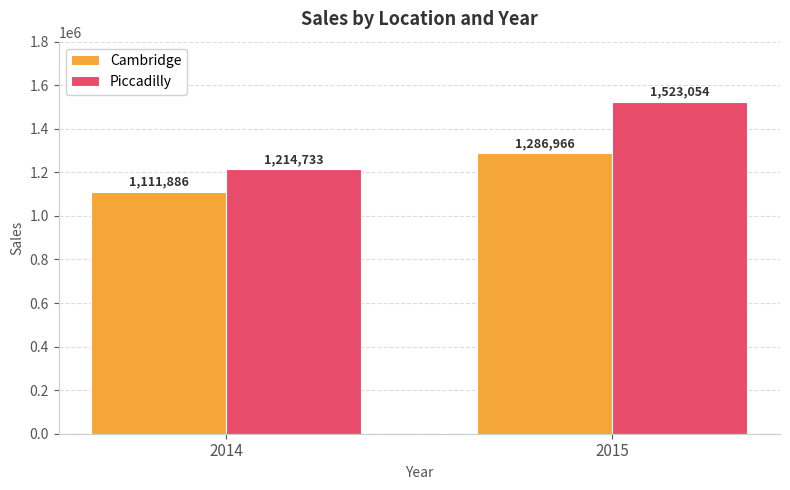

Reading right to left, transcribe all the data shown in this chart.

Cambridge: 1286966	1111886
Piccadilly: 1523054	1214733